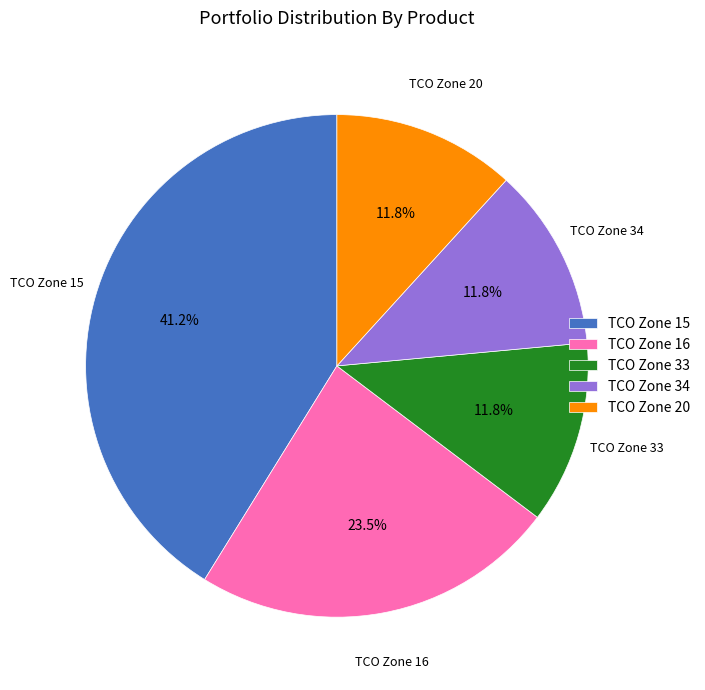

Which slice is the largest?

TCO Zone 15